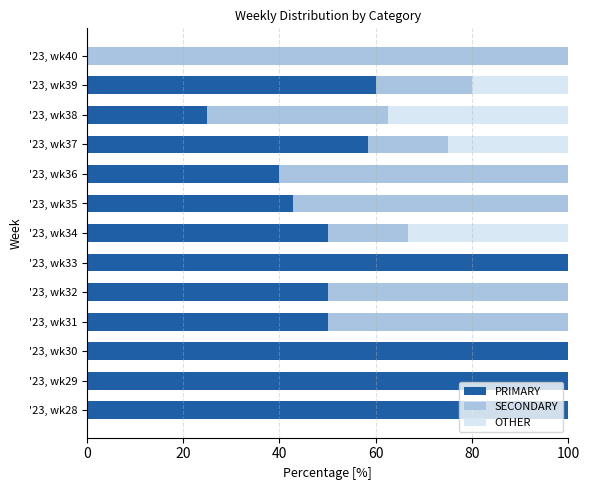

The PRIMARY series shows 32.8 at '23, wk37. True or false?

False